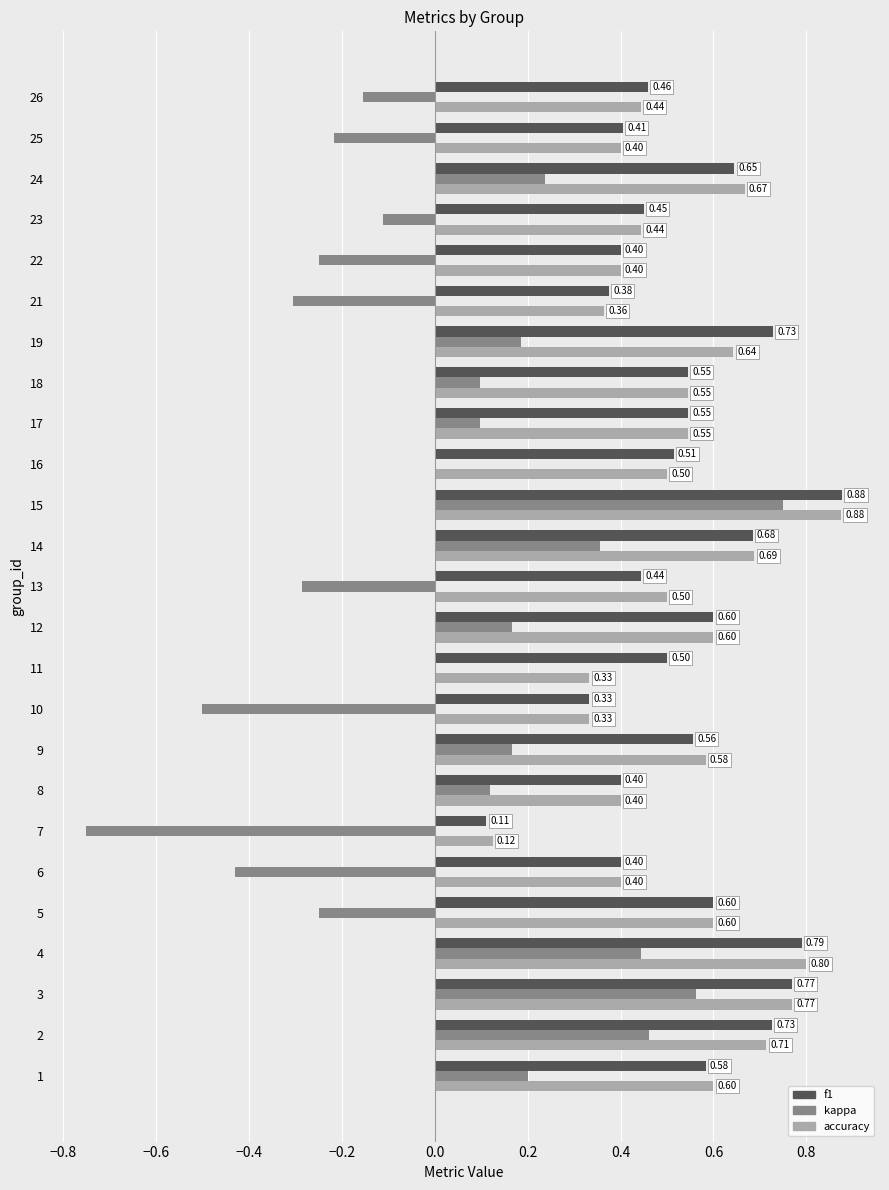

What is the sum of all accuracy values?

13.3